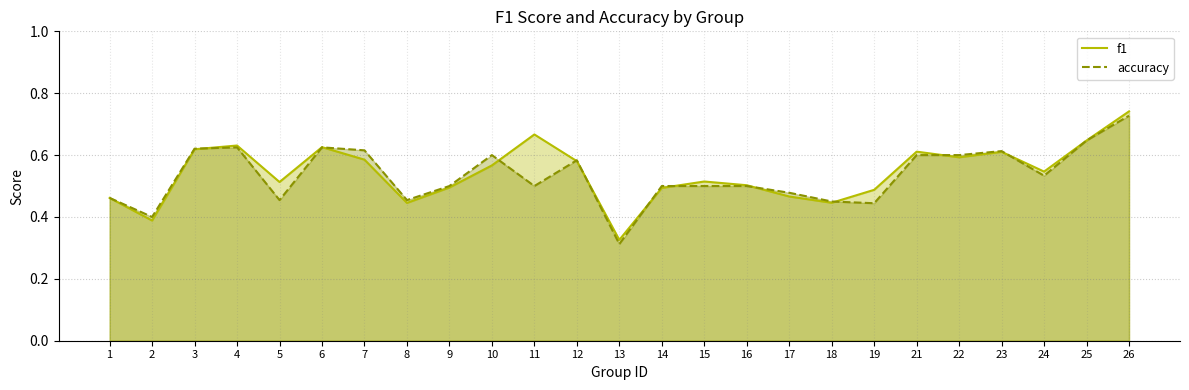

What is the total value across all series at 11?

1.2